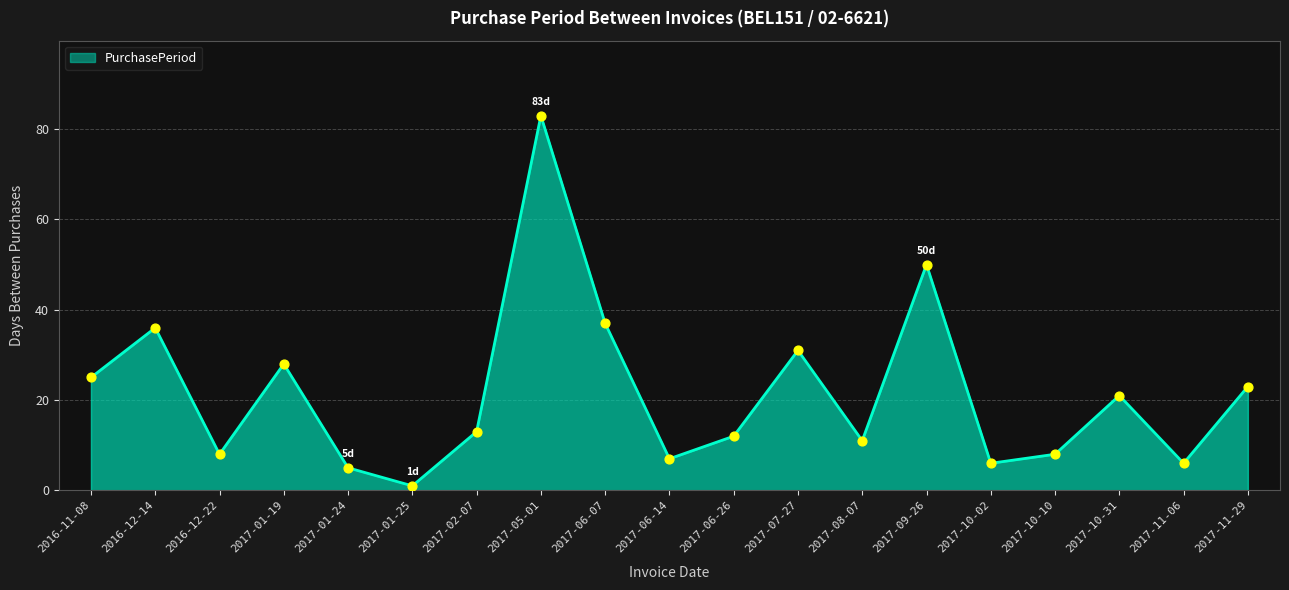

What is the change in value from 2016-11-08 to 2017-01-24?

-20